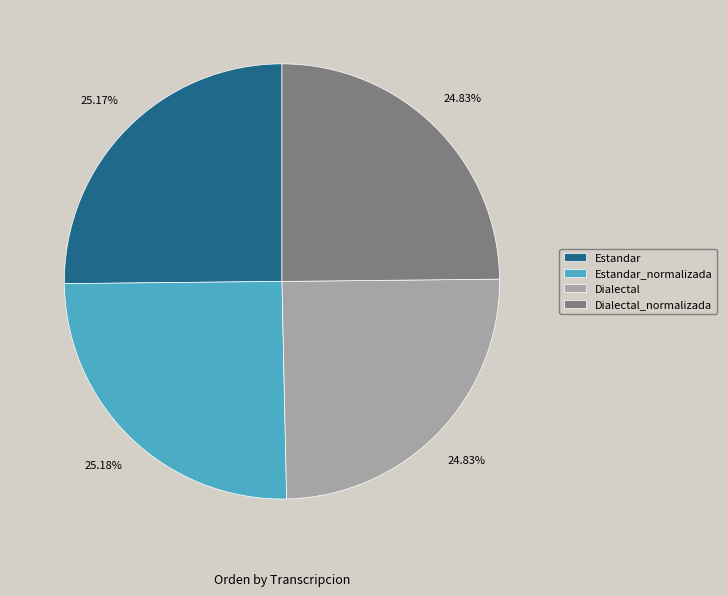

Is there a majority slice in this chart?

No